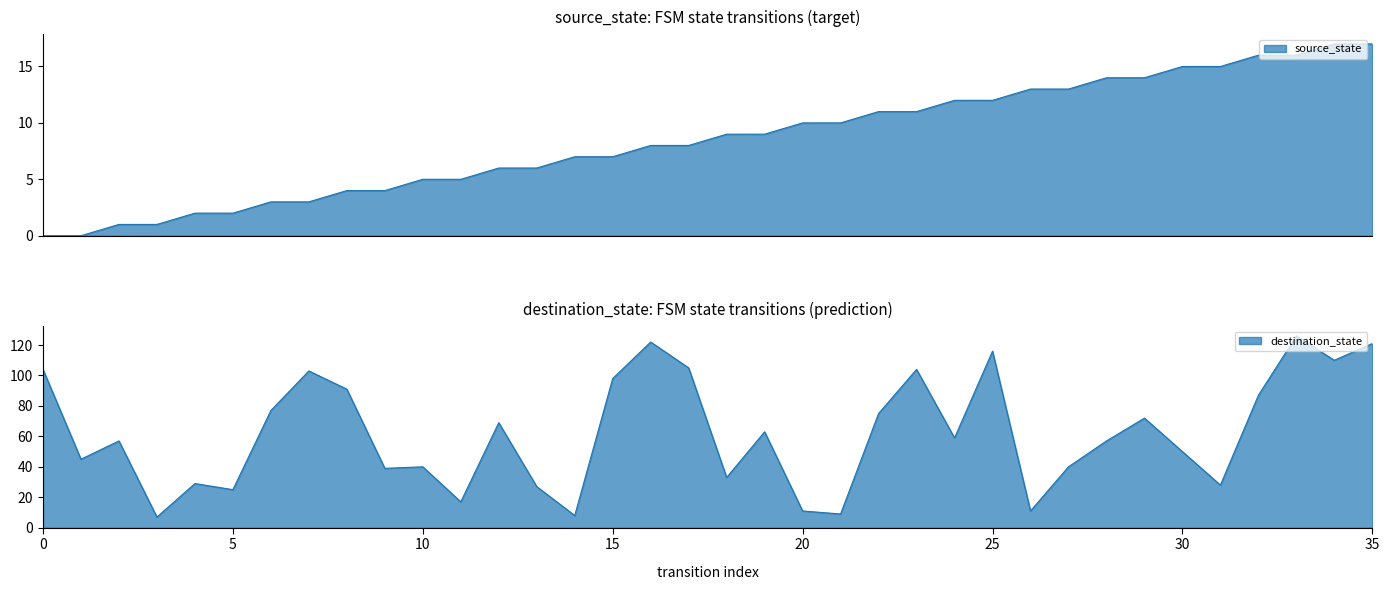

Read the source_state value at 14, to the nearest 10.

10